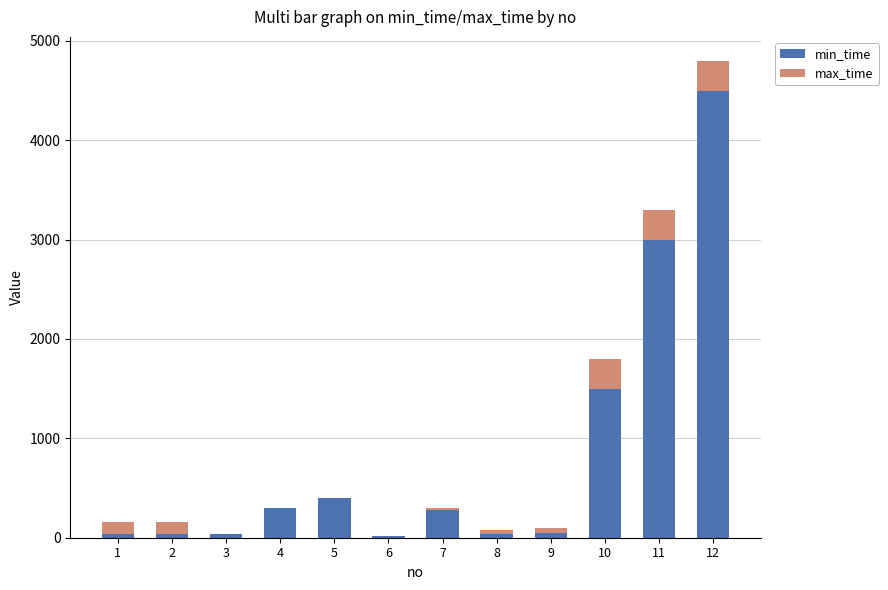

What is the sum of all min_time values?

10204